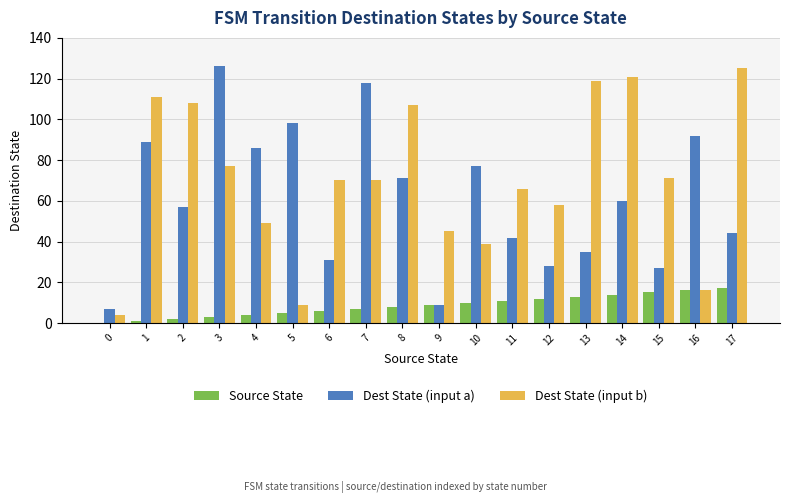

The value of Dest State (input b) at 13 is 119. True or false?

True